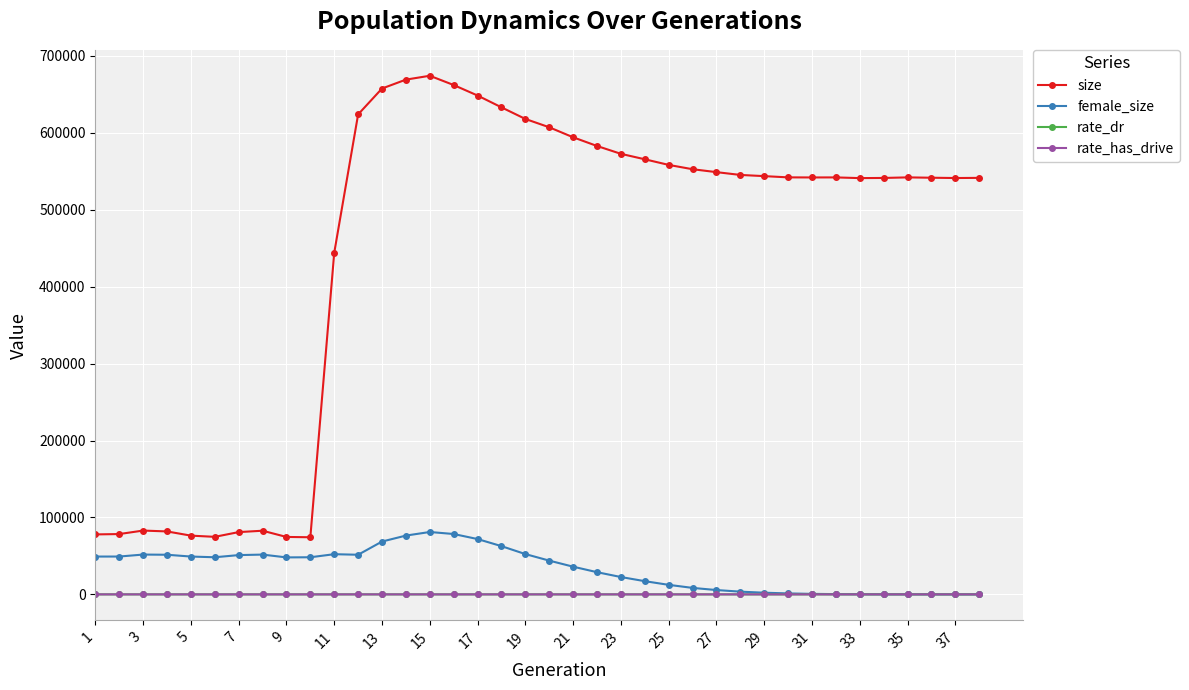

Rank the series by their maximum value, from highest to lowest.

size, female_size, rate_dr, rate_has_drive